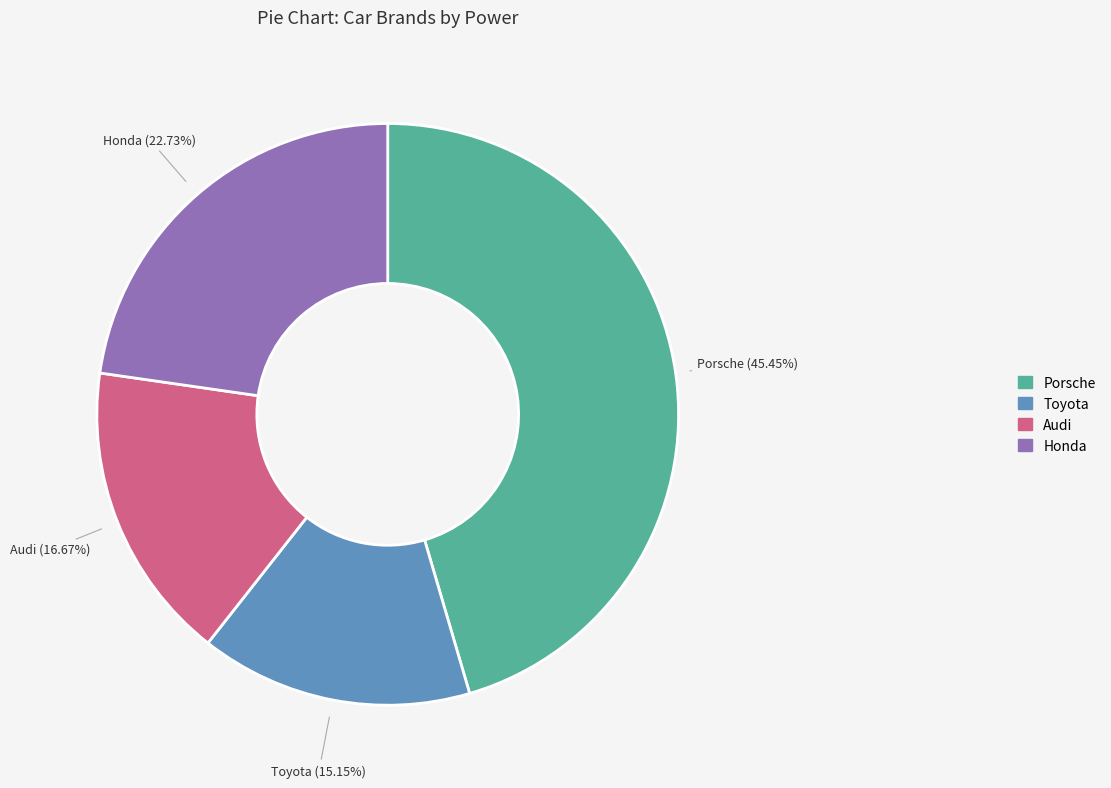

Is it true that Toyota is 23% of the pie?

False